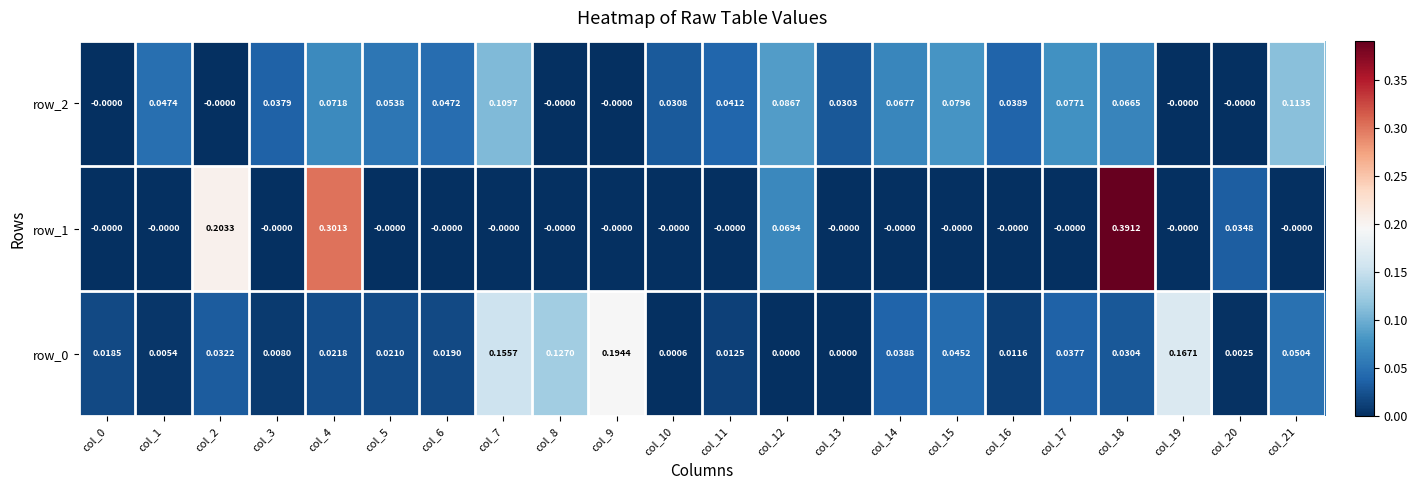

Is the value of row_0 at col_10 greater than the value of row_1 at col_13?

Yes